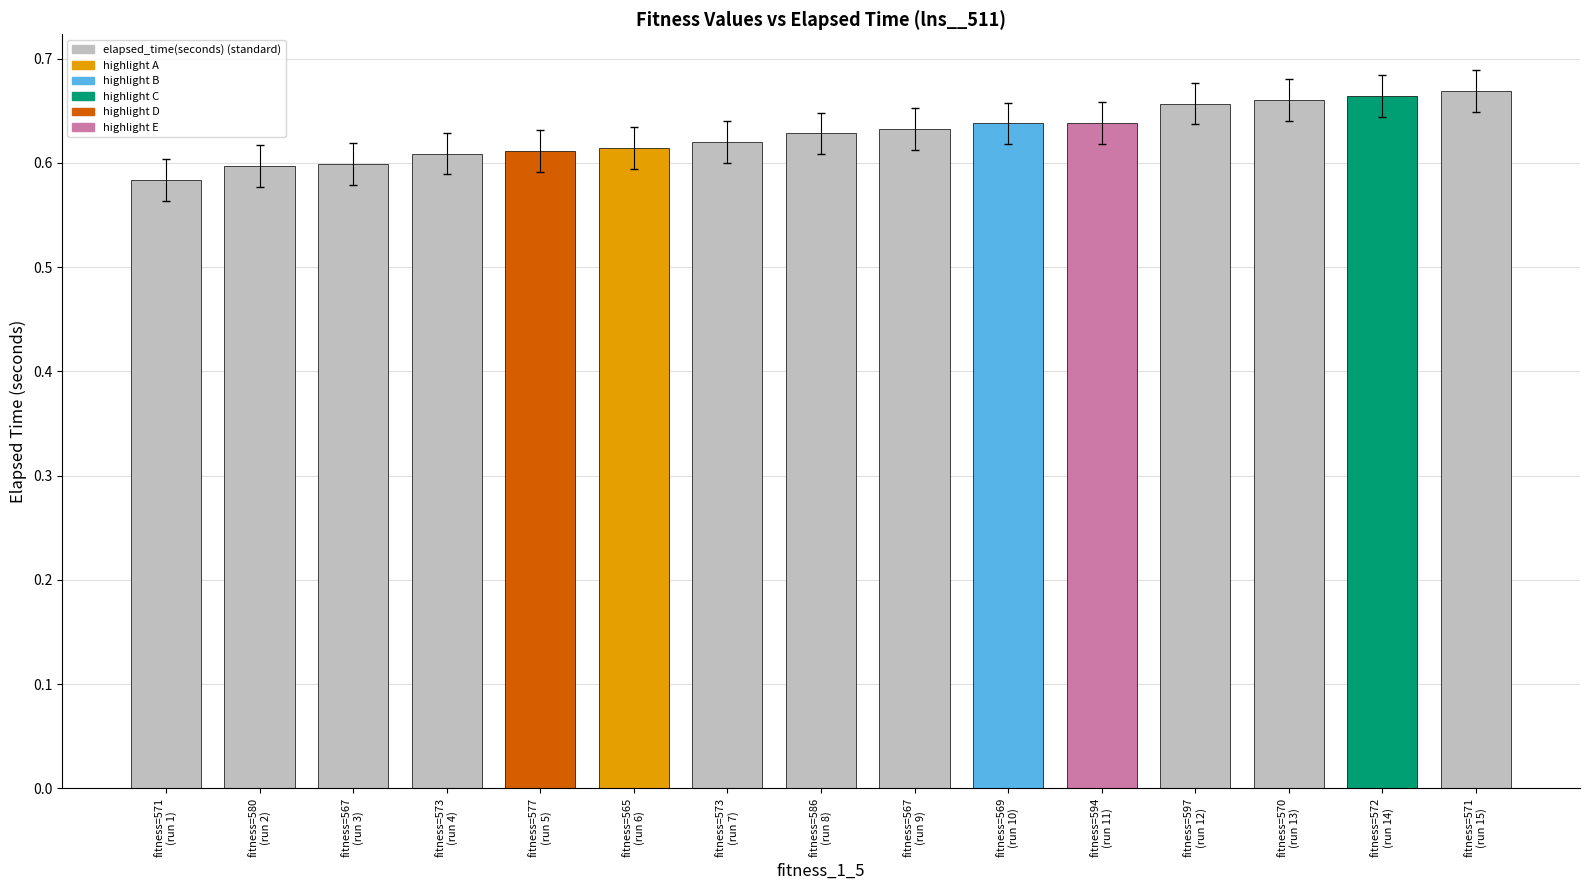

What is the sum of all values?

9.4